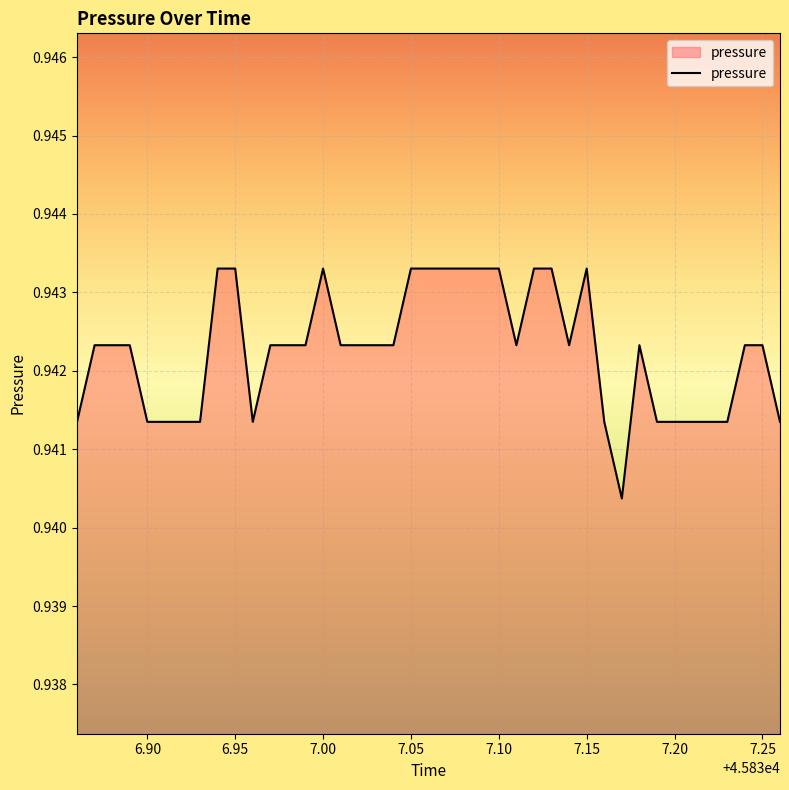

Does the chart have visible grid lines?

Yes